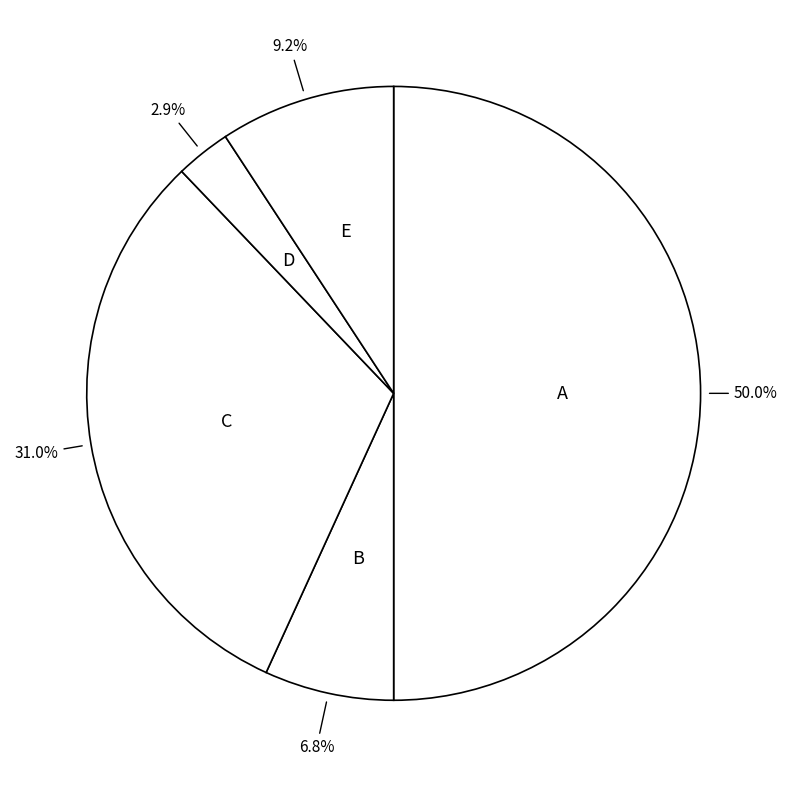

How many slices are in this pie chart?

5